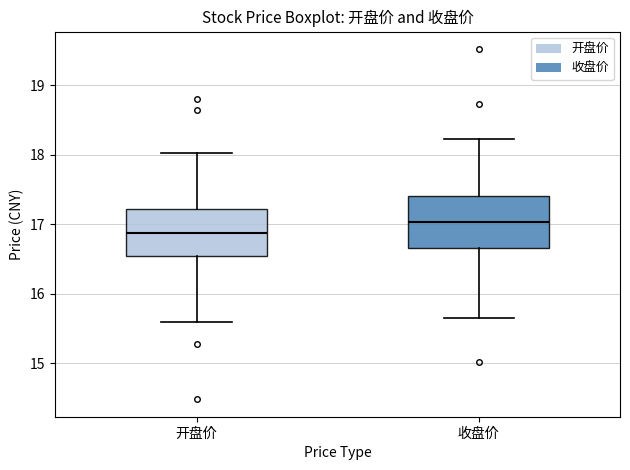

Where does the median line of the box for 收盘价 sit on the y-axis? The values are not printed on the chart, so give them approximately, as read against the axis.

17.0